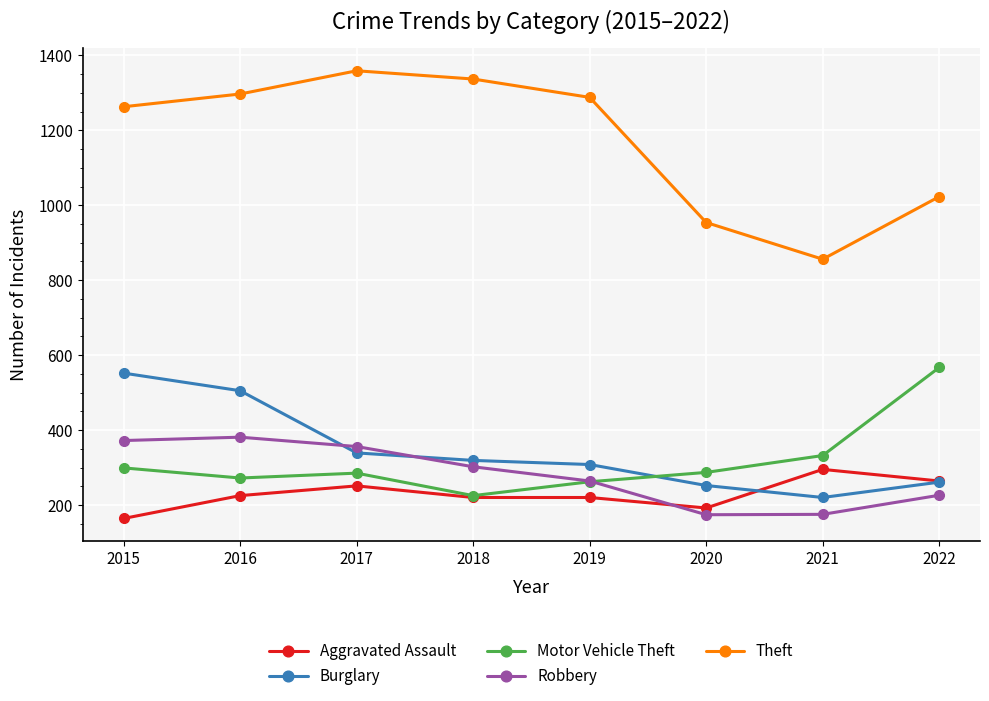

Where is the first local maximum for Aggravated Assault?

2017